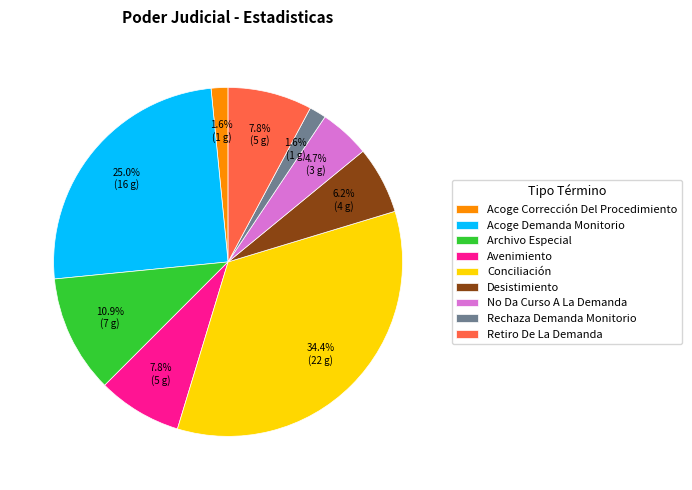

What percentage is the Conciliación slice, to the nearest percent?

34%